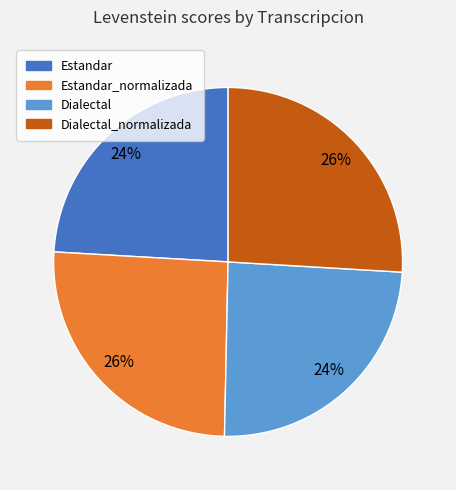

Does any single category account for the majority?

No